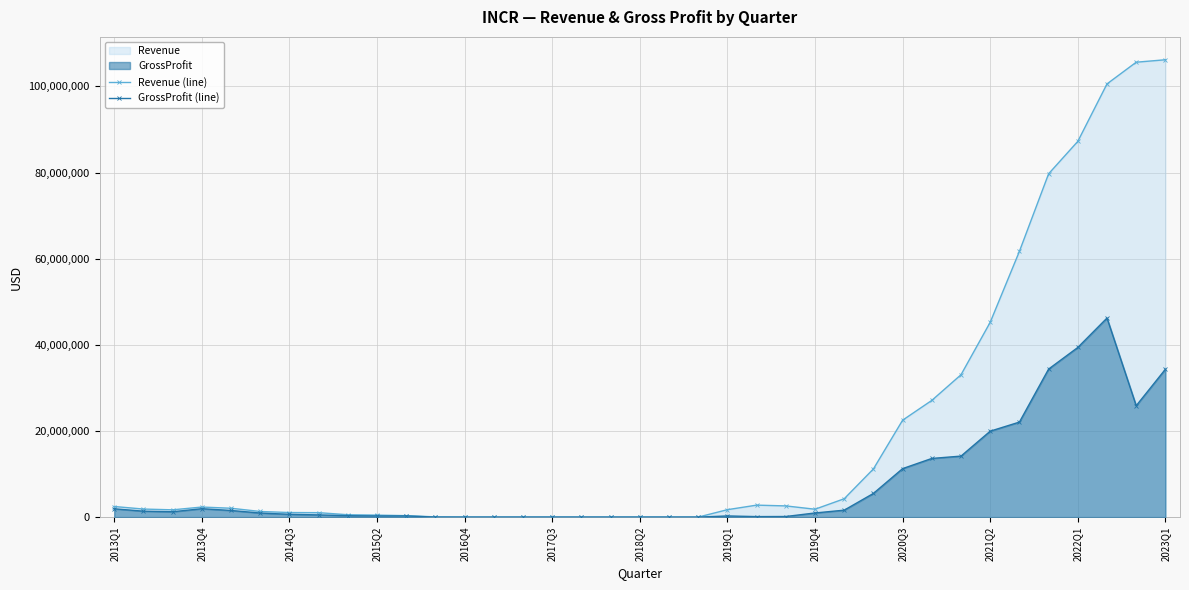

List the series in order of their overall mean, lowest first.

GrossProfit (line), Revenue (line)